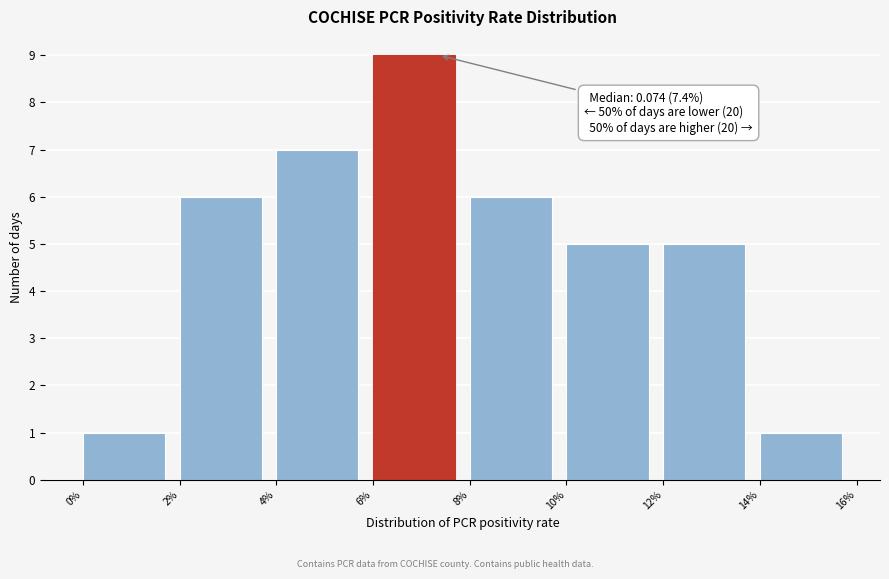

Reading left to right, transcribe all the data shown in this chart.

0%=1	2%=6	4%=7	6%=9	8%=6	10%=5	12%=5	14%=1